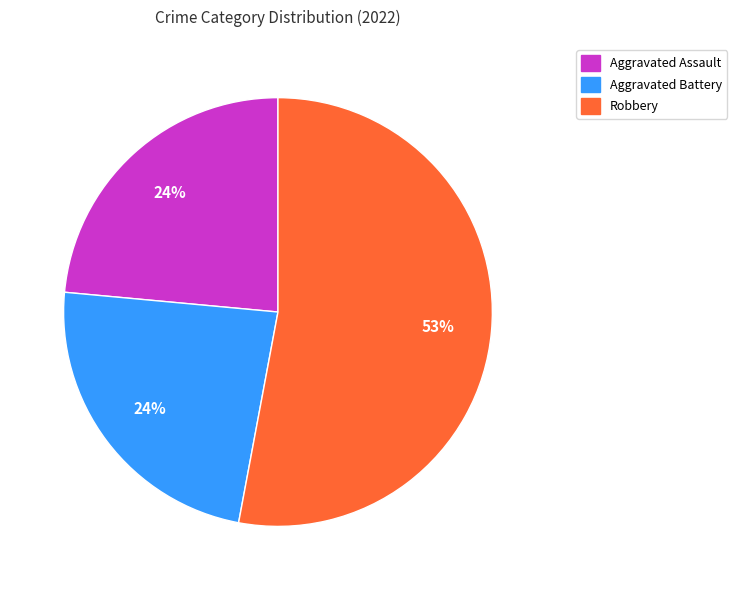

To the nearest percent, what percentage of the pie is Aggravated Assault?

24%